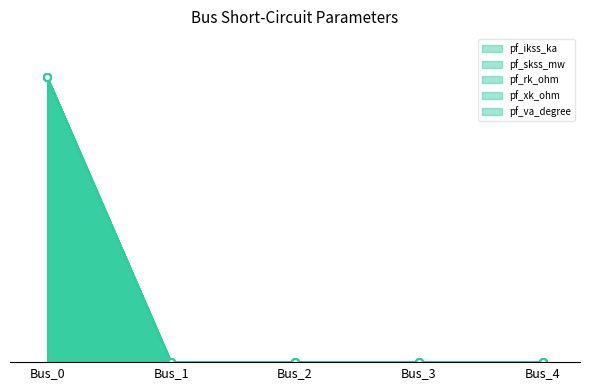

Which category has the lowest value across all series?

Bus_1